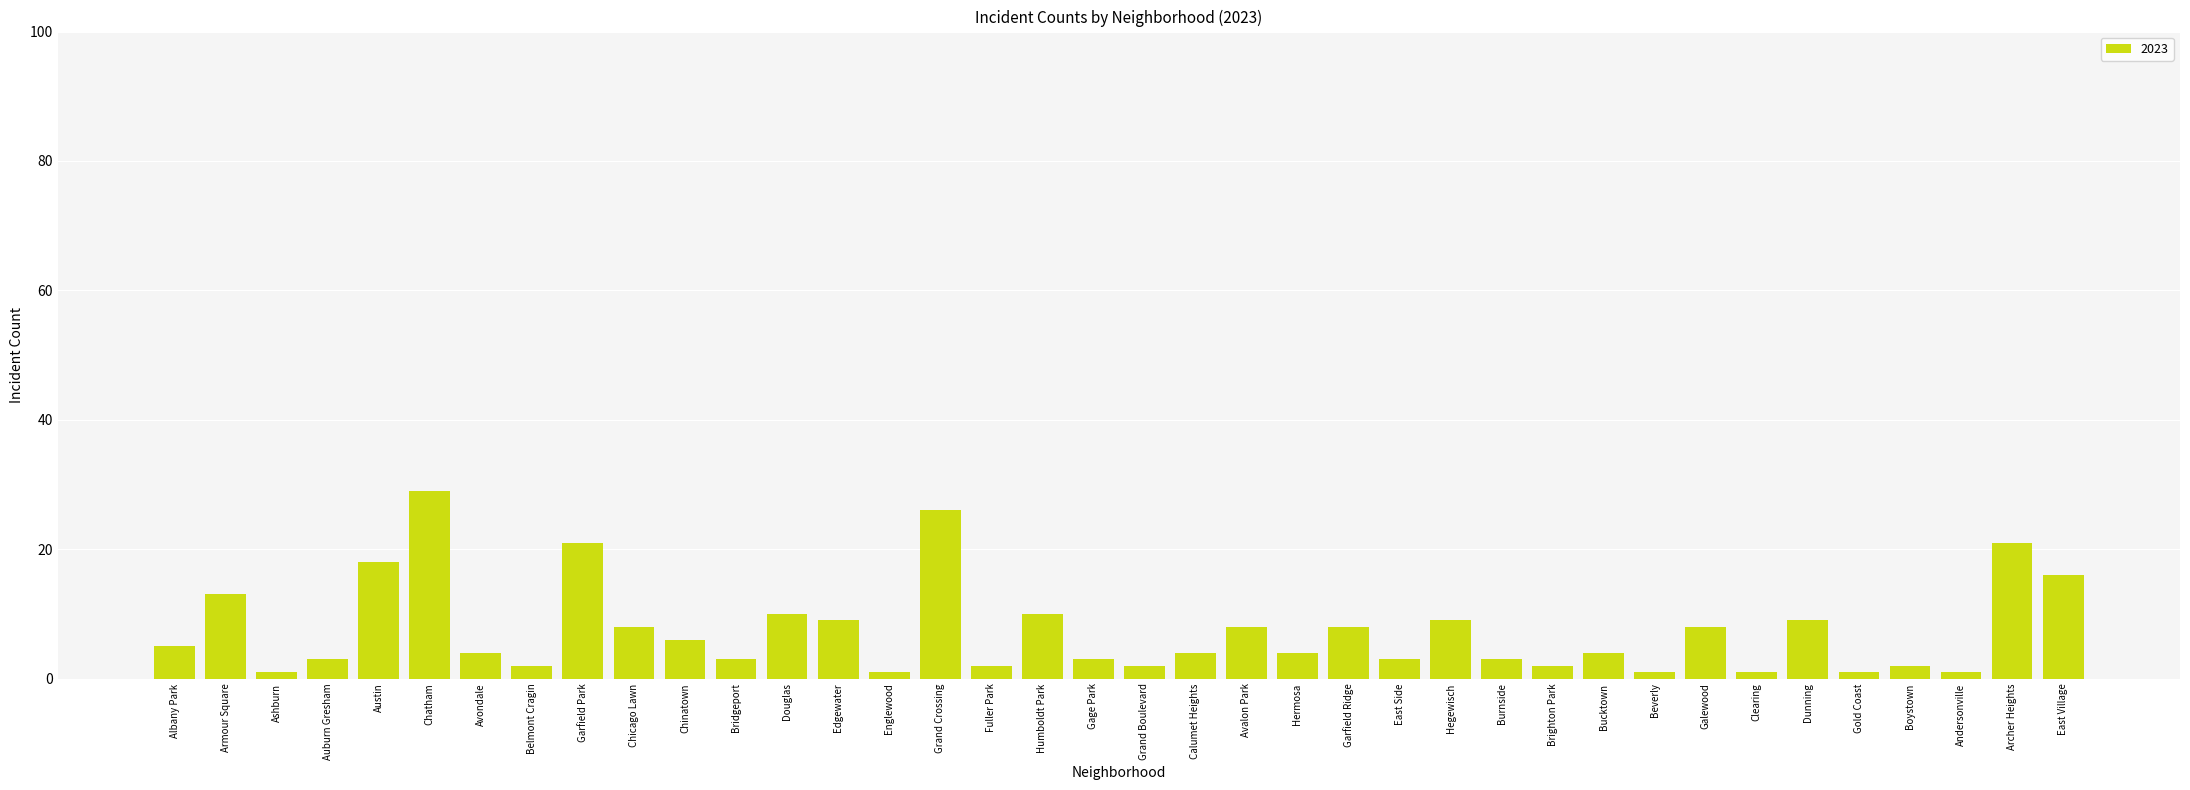

Reading left to right, list all the values displayed in this chart.

5	13	1	3	18	29	4	2	21	8	6	3	10	9	1	26	2	10	3	2	4	8	4	8	3	9	3	2	4	1	8	1	9	1	2	1	21	16